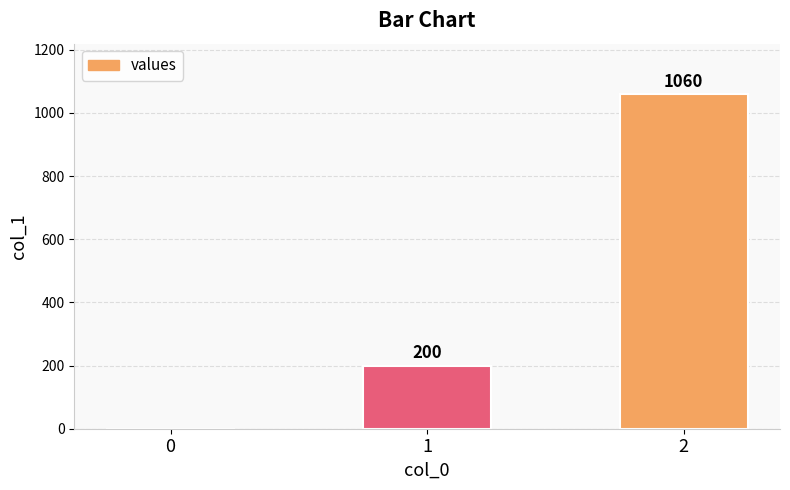

Reading left to right, transcribe all the data shown in this chart.

0=0	1=200	2=1060